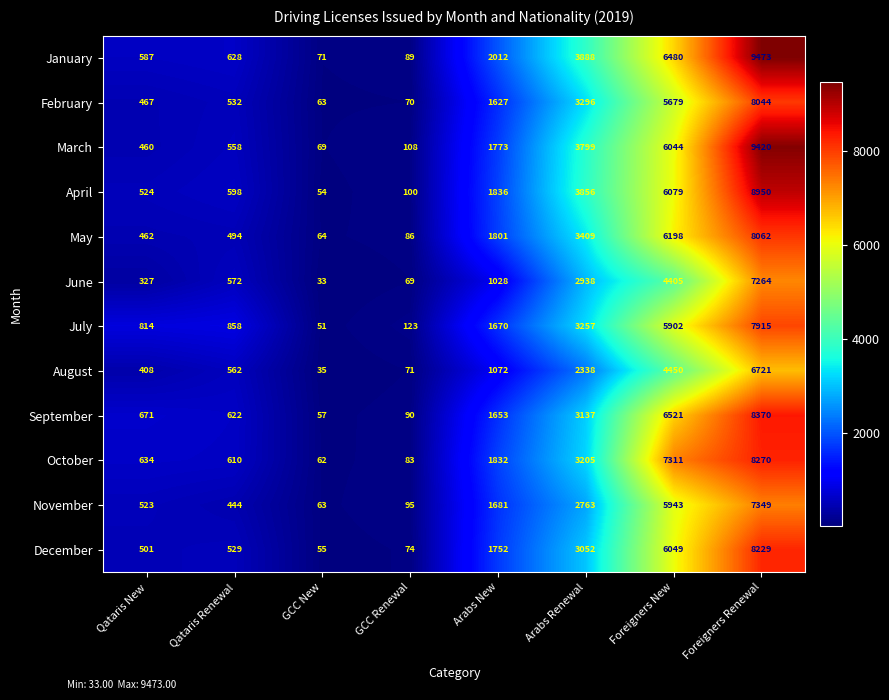

True or false: October has a value of 3281 at Arabs New.

False